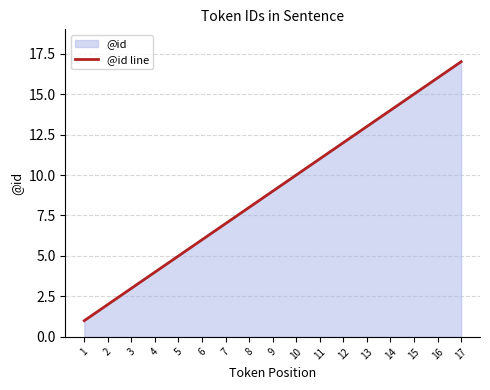

What is the ratio of the value at 11 to the value at 13?

0.8